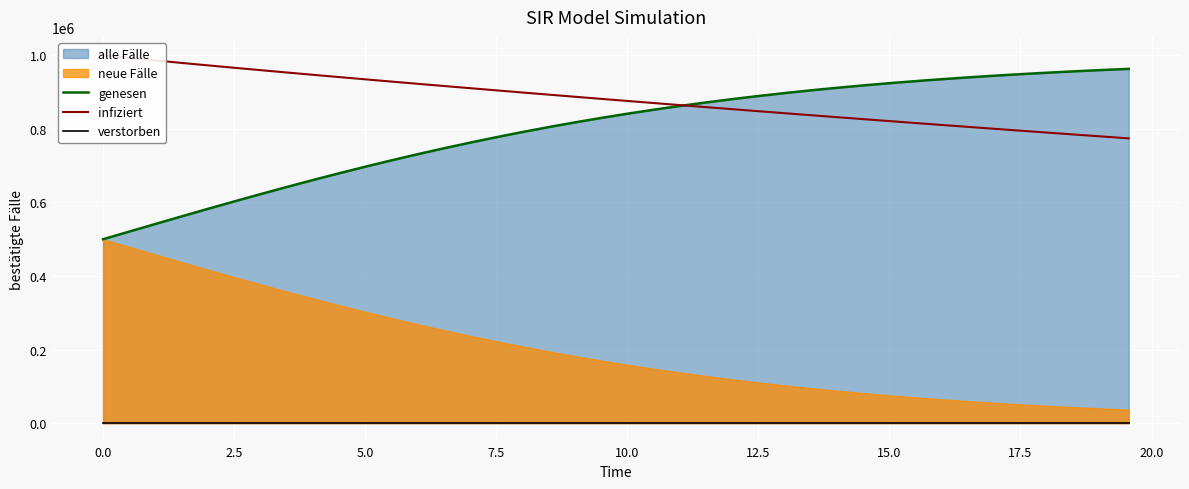

Which series has the widest spread of values?

genesen